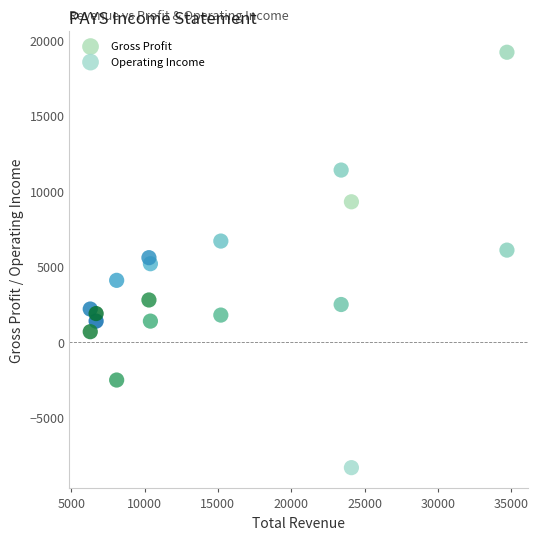

Which series has the largest Y range (max minus min)?

Gross Profit